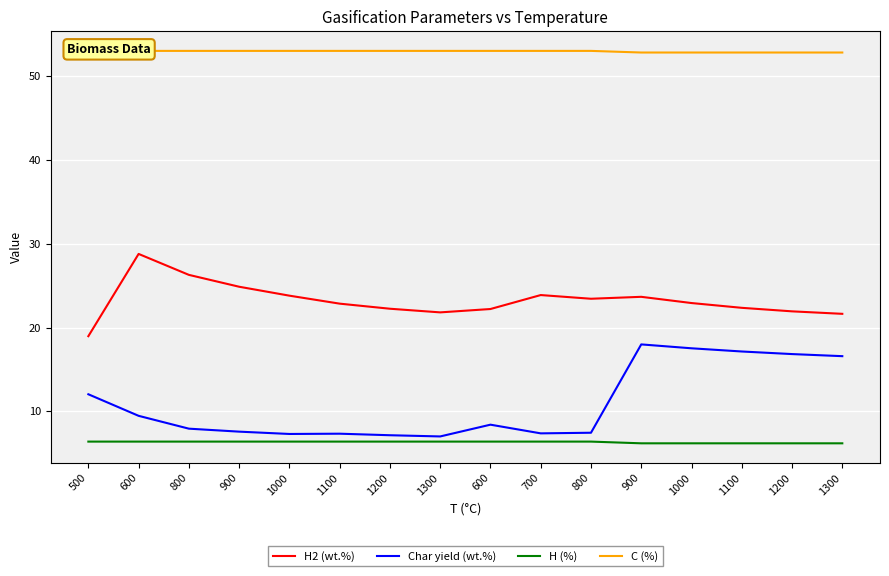

What are all the series names shown in the legend?

H2 (wt.%), Char yield (wt.%), H (%), C (%)